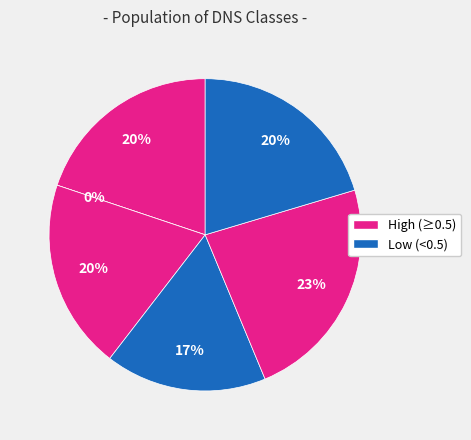

Count the number of slices in the pie.

6